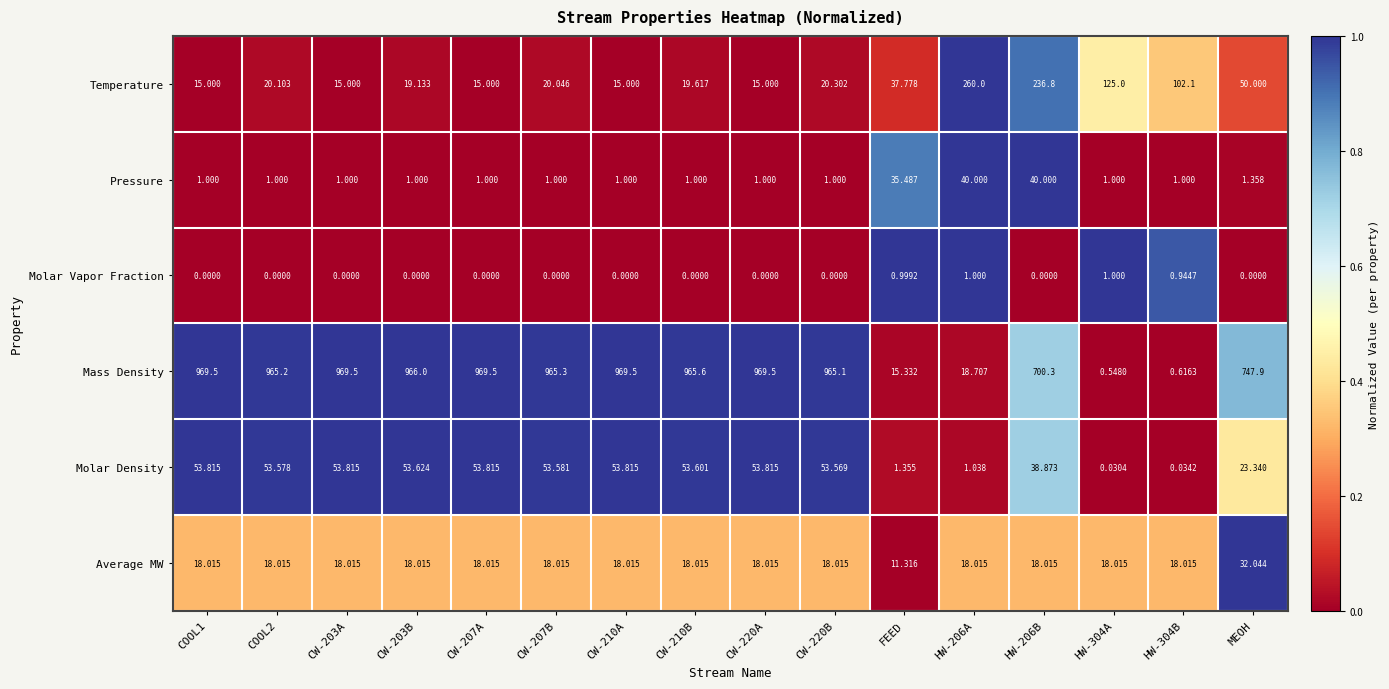

At HW-206A, list the series in order from largest to smallest.

Temperature, Pressure, Mass Density, Average MW, Molar Density, Molar Vapor Fraction